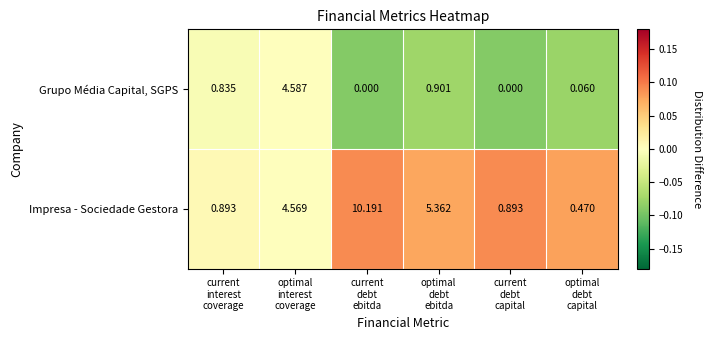

What is the maximum value shown in the chart?

10.2